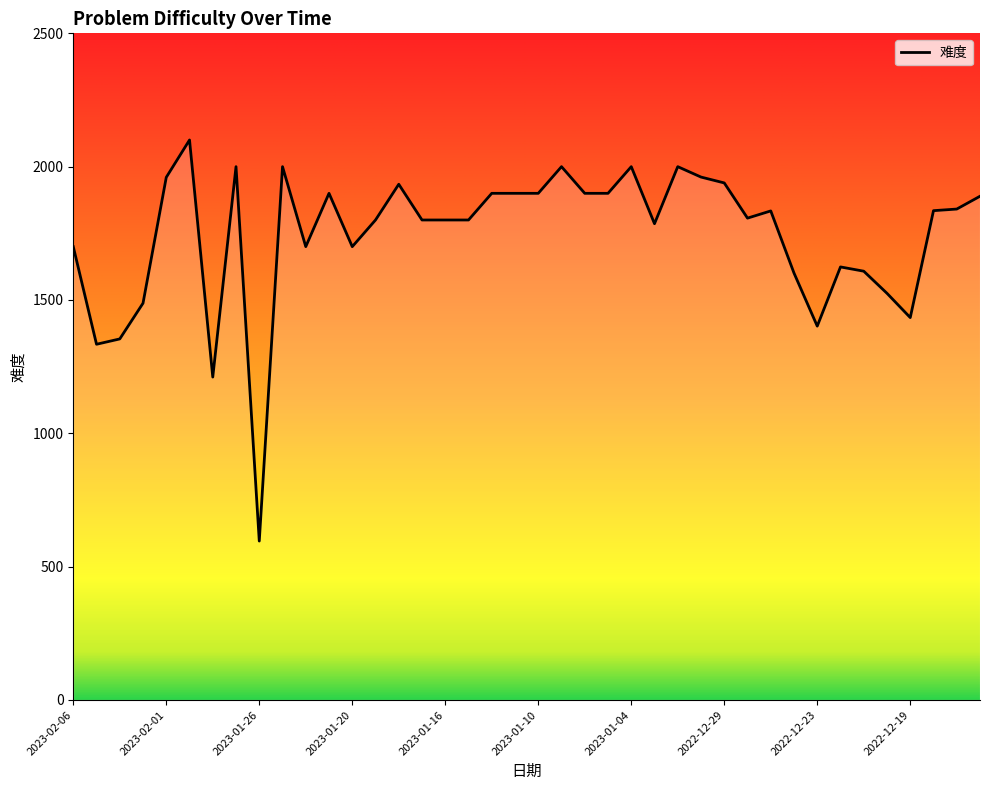

What is the difference between the maximum and minimum values?

1504